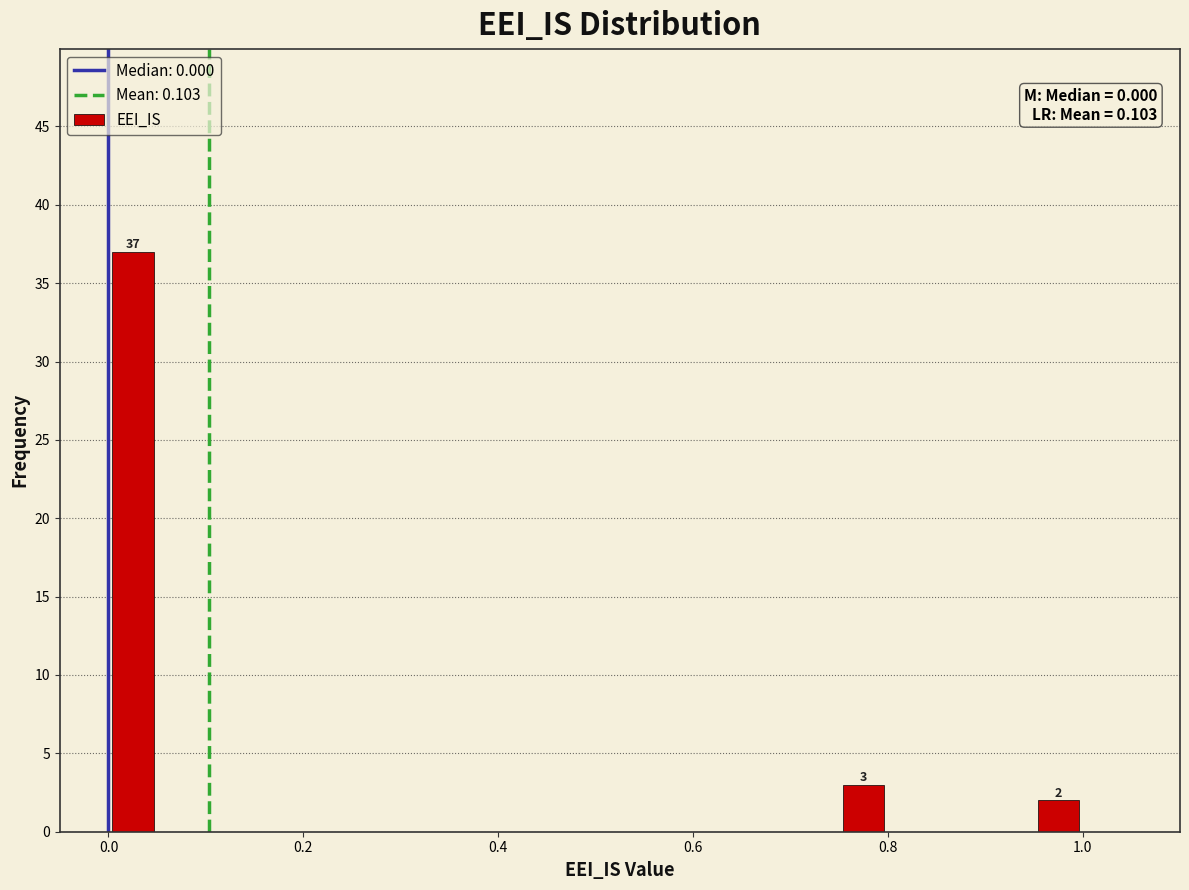

Around what value on the x-axis is the tallest bar? Give the approximate position of its centre, as read against the axis.

0.02